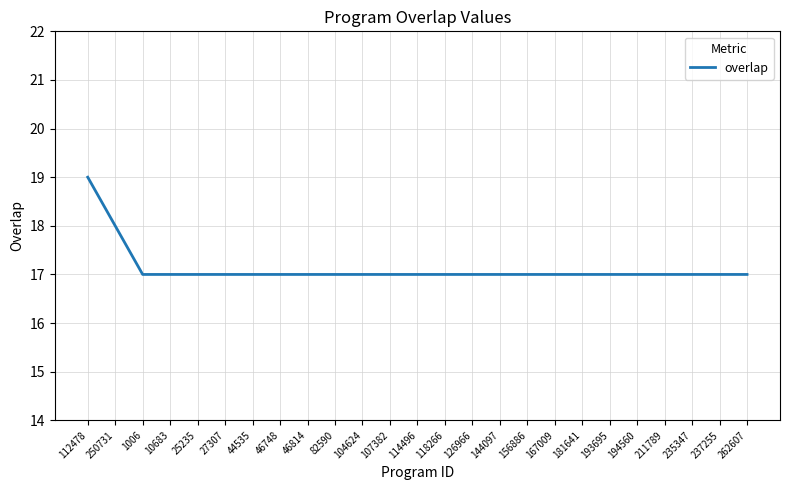

What is the average value?

17